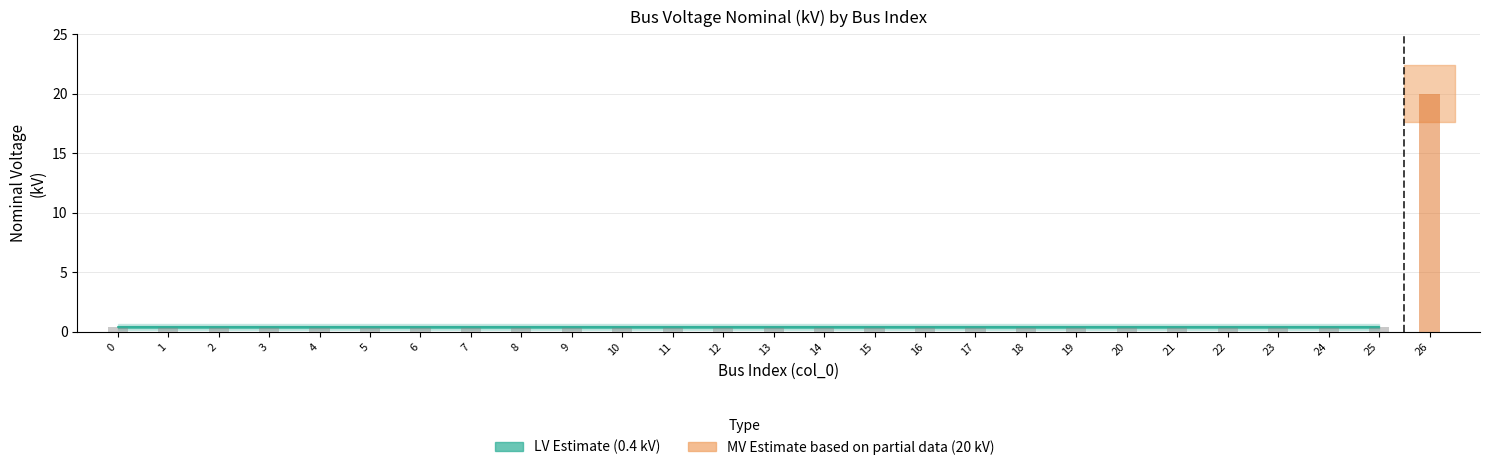

What is the sum of the values at 11 and 4?

0.8